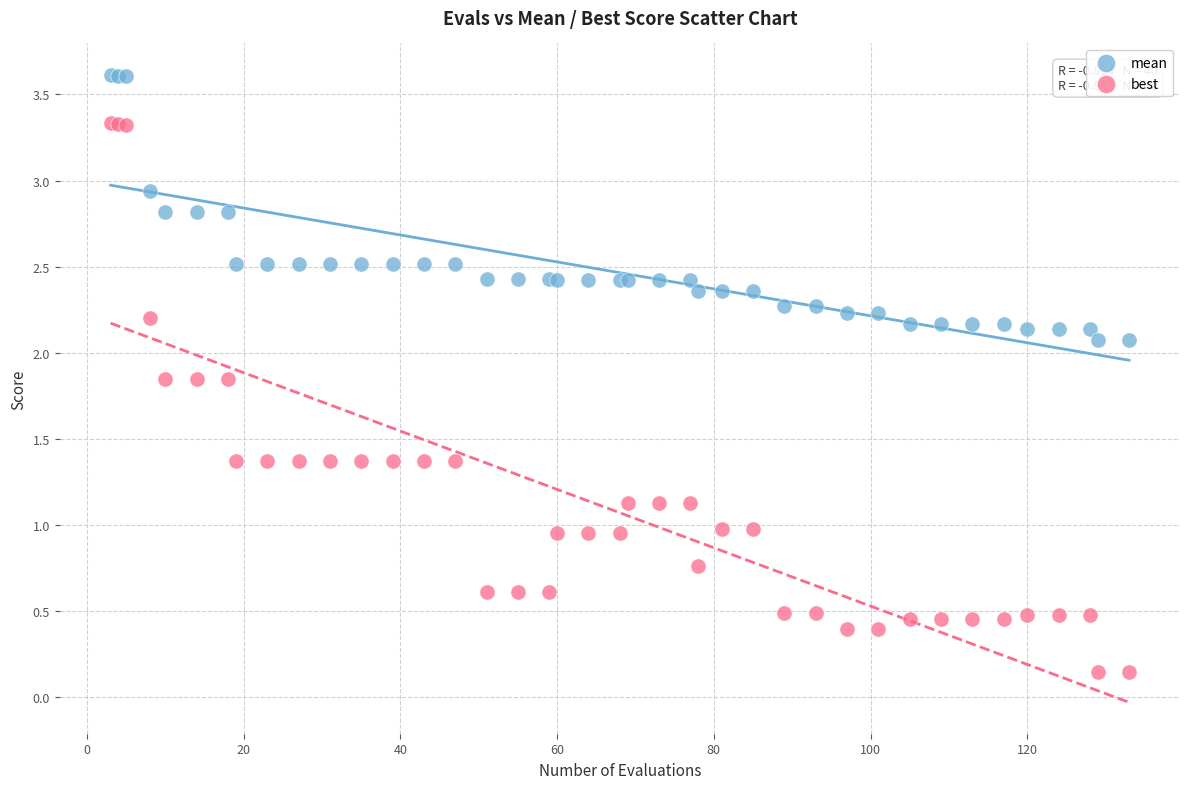

Which series reaches the minimum Y coordinate?

best